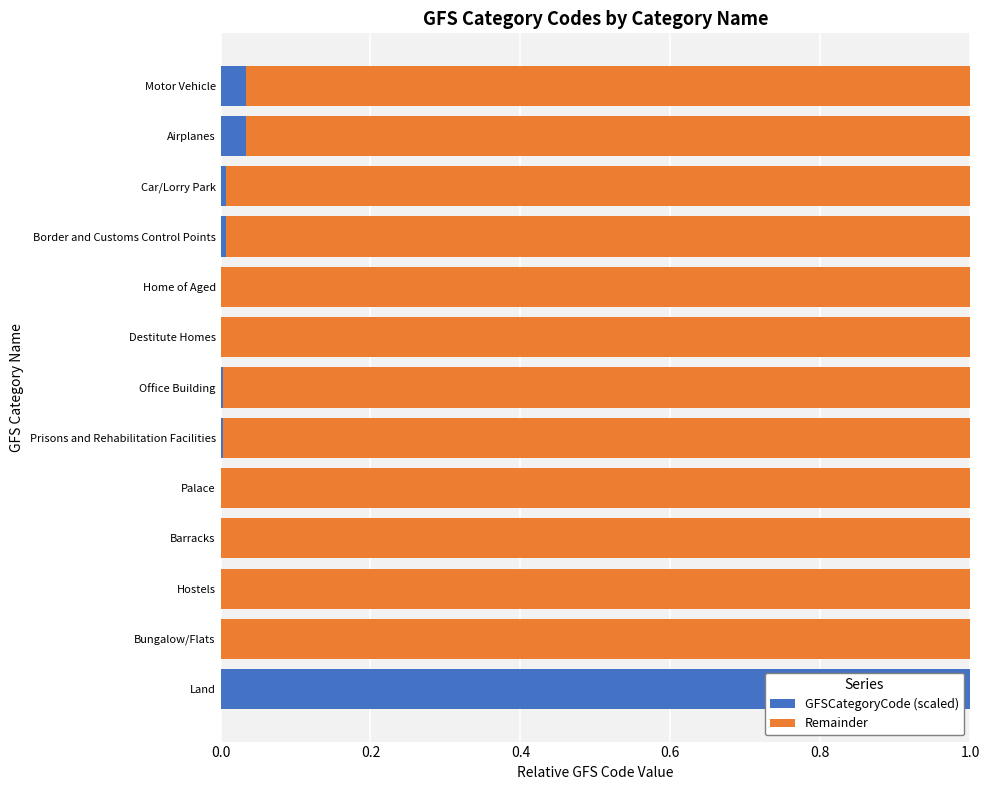

True or false: GFSCategoryCode (scaled) has a value of 1.7 at Land.

False